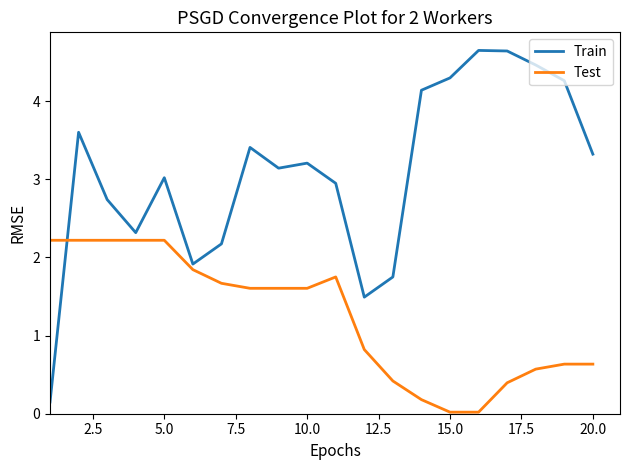

Which series has the widest spread of values?

Train